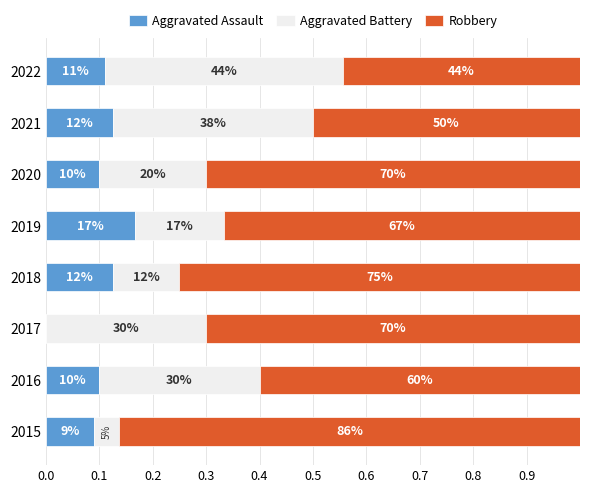

Which series has the widest spread of values?

Robbery